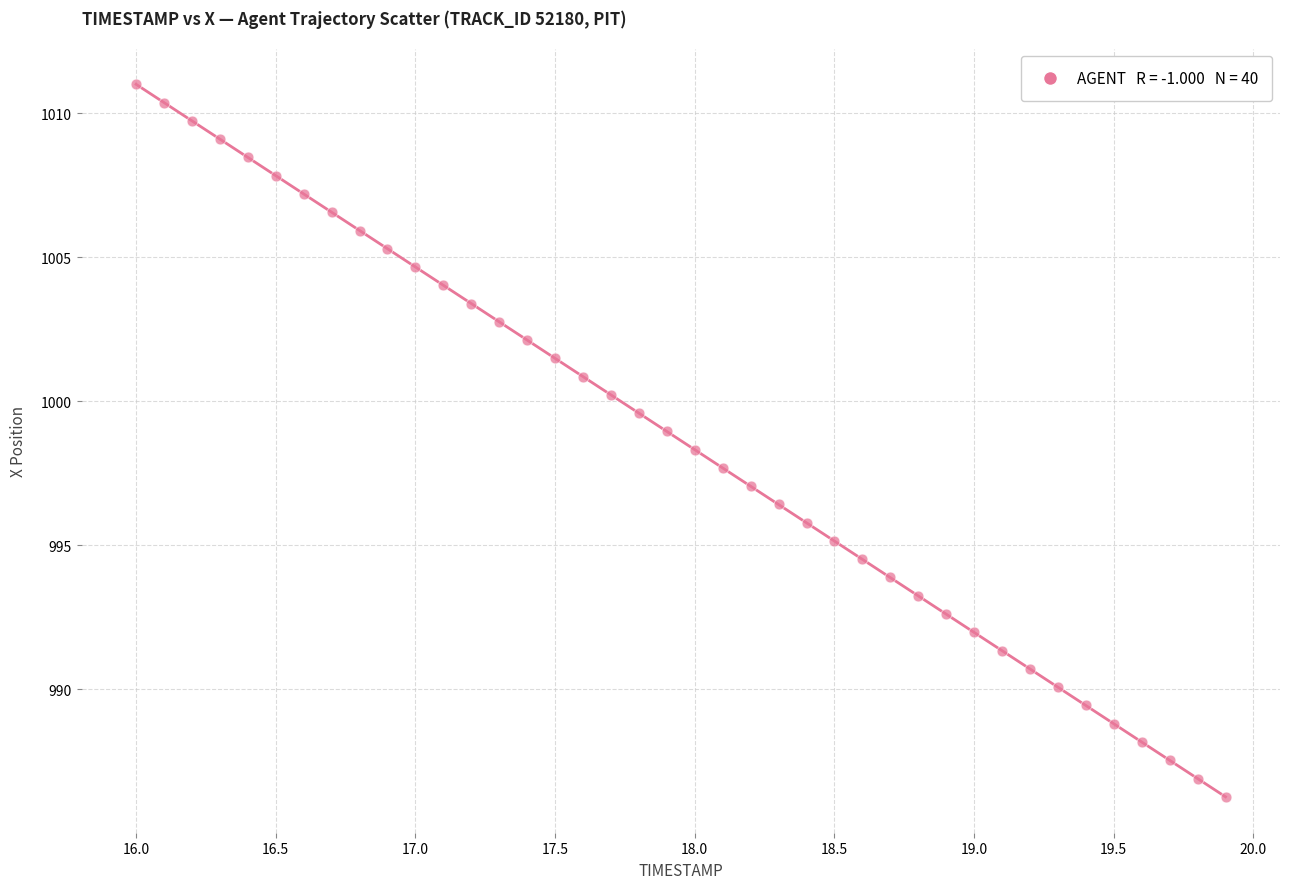

What is the range of X values (max minus min)?

3.9